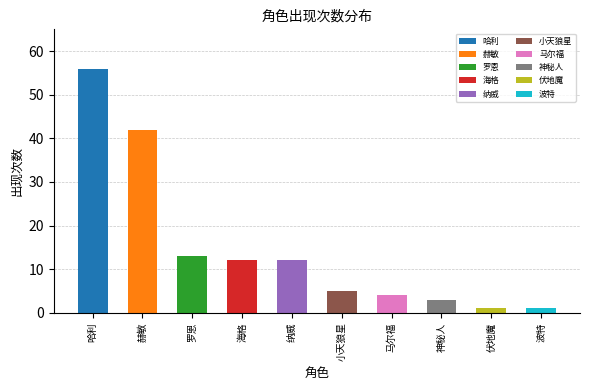

What is the label of the 5th bar from the right?

小天狼星